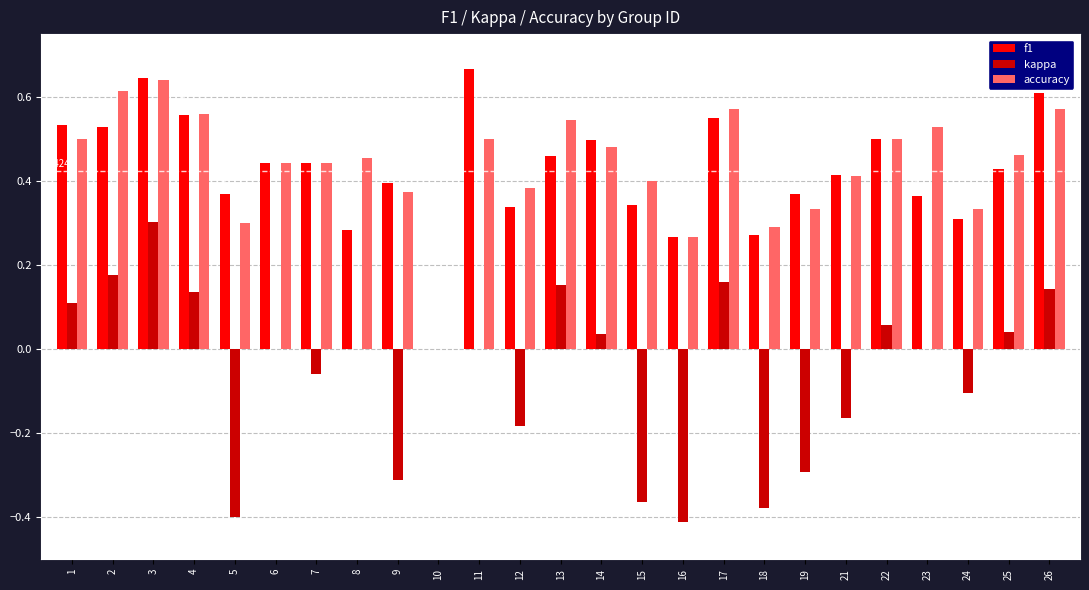

Is the value of kappa at 18 greater than the value of f1 at 23?

No